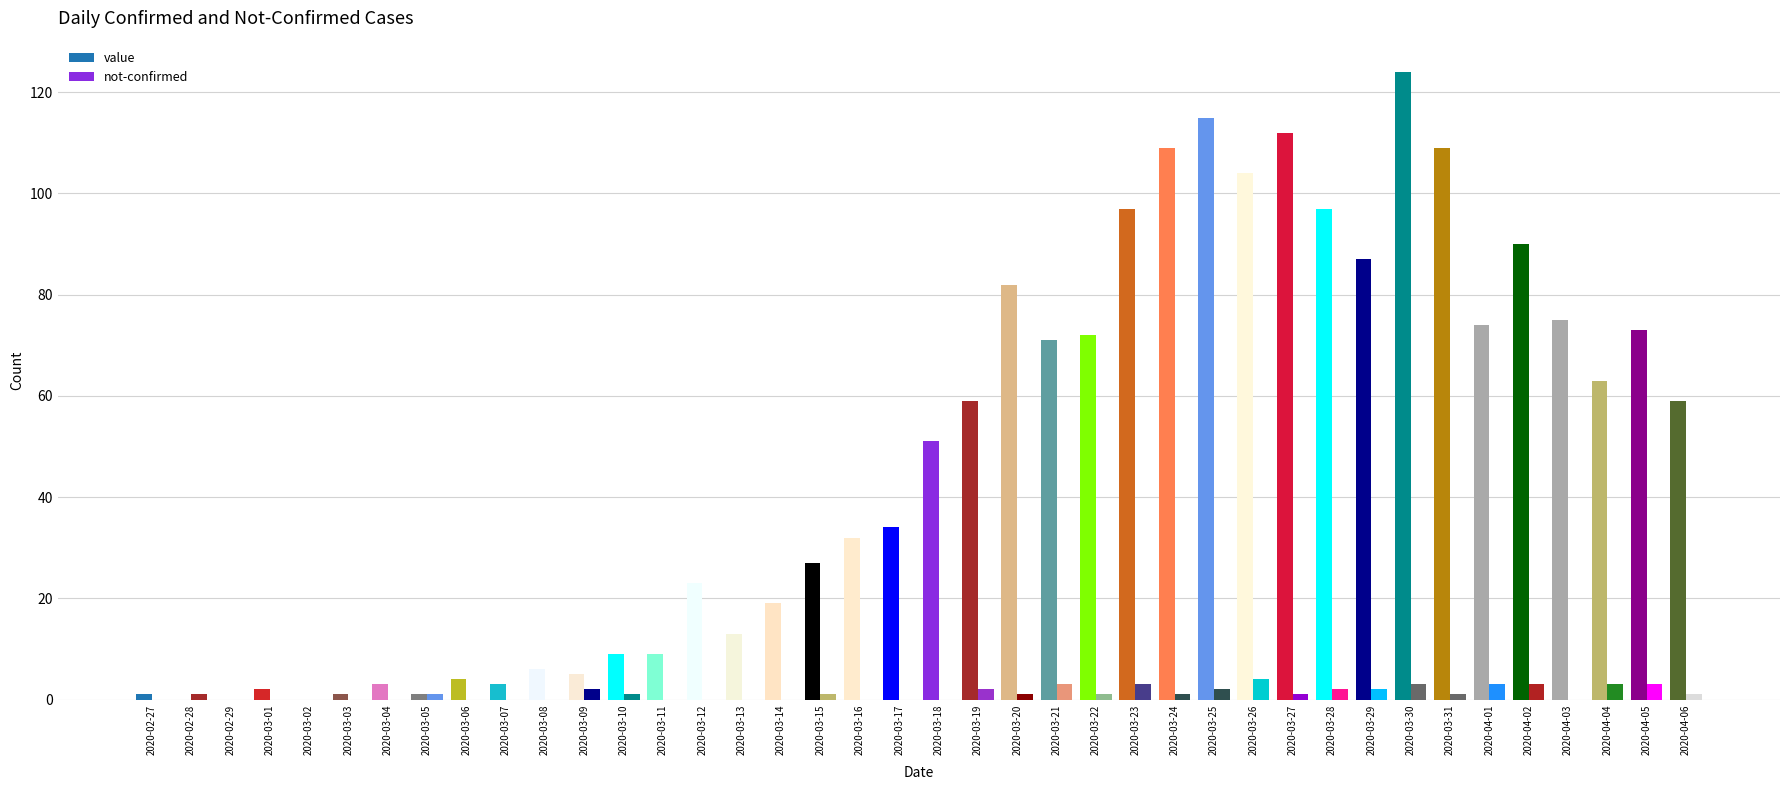

Which series has the largest total across all categories?

value